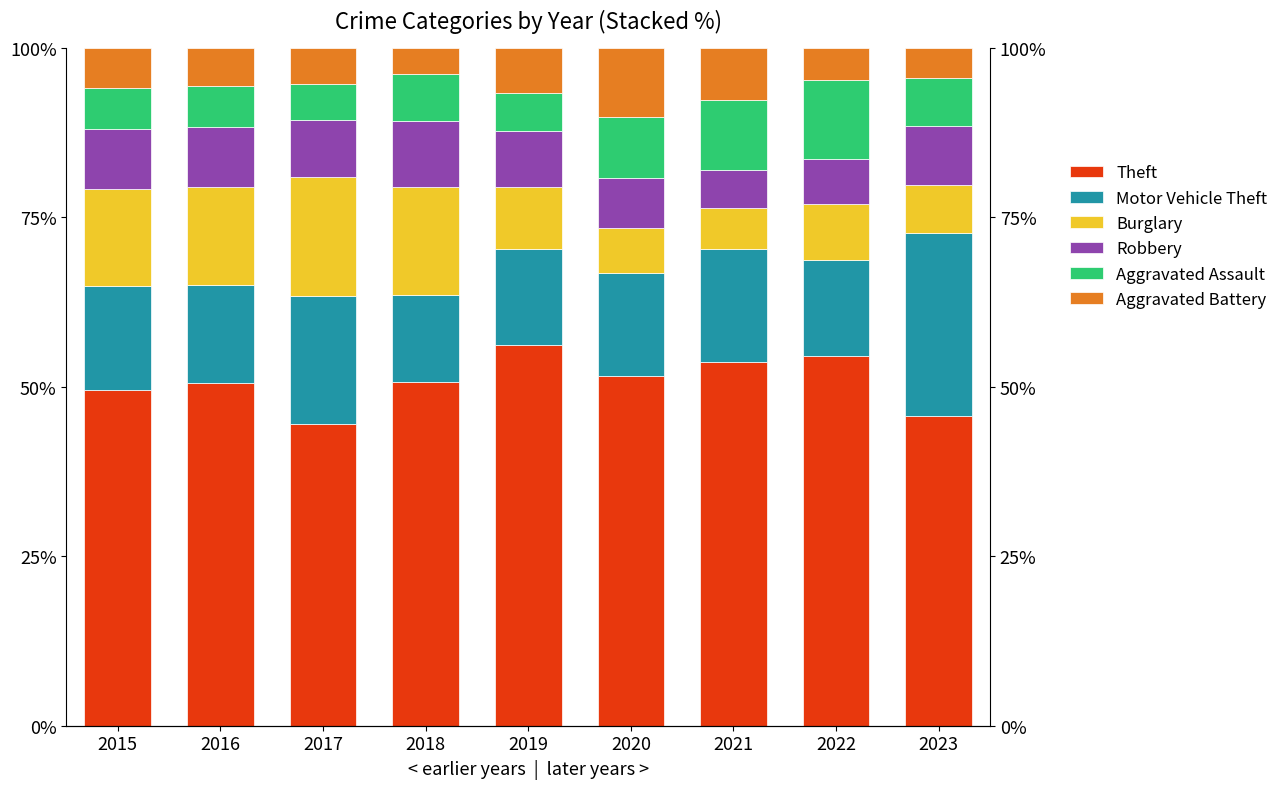

What is the difference between the Burglary values at 2018 and 2020?

9.3